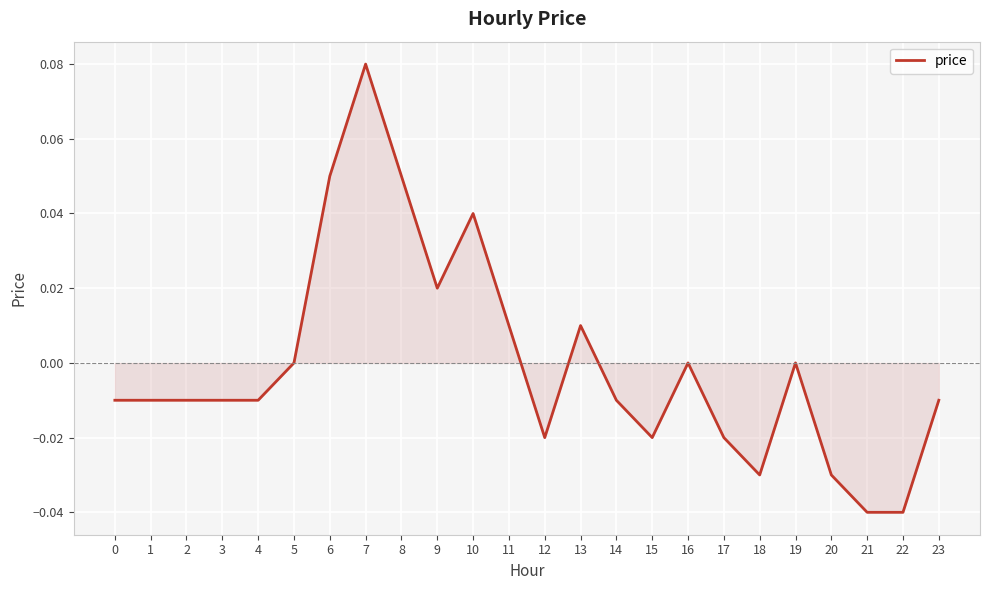

Is it true that the value at 13 is 0.0?

True